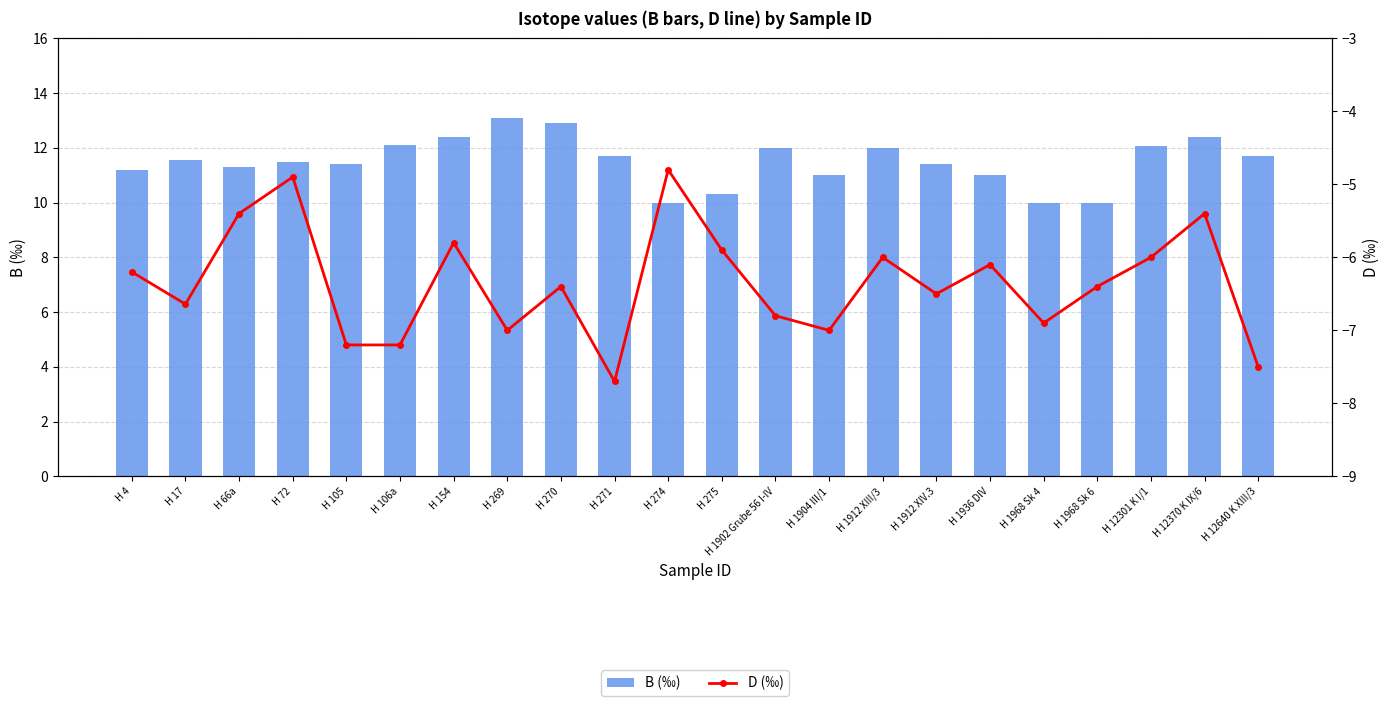

What are all the series names shown in the legend?

B (‰), D (‰)